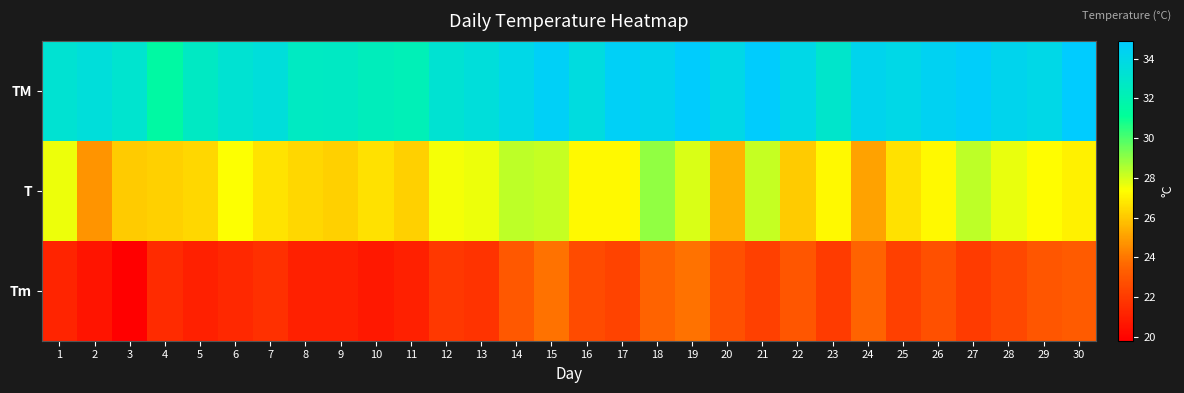

At 5, list the series in order from smallest to largest.

Tm, T, TM